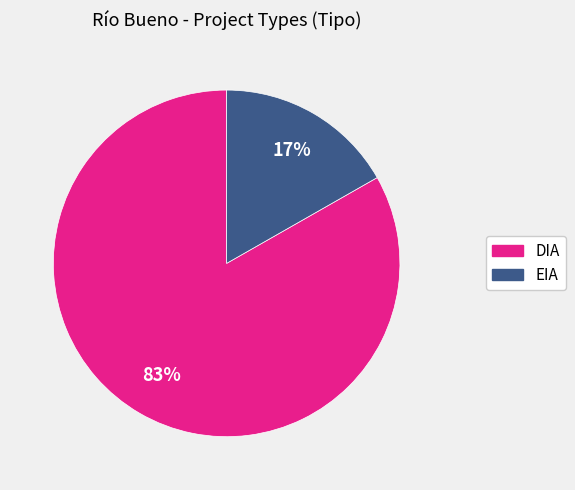

Is it true that EIA is 17% of the pie?

True